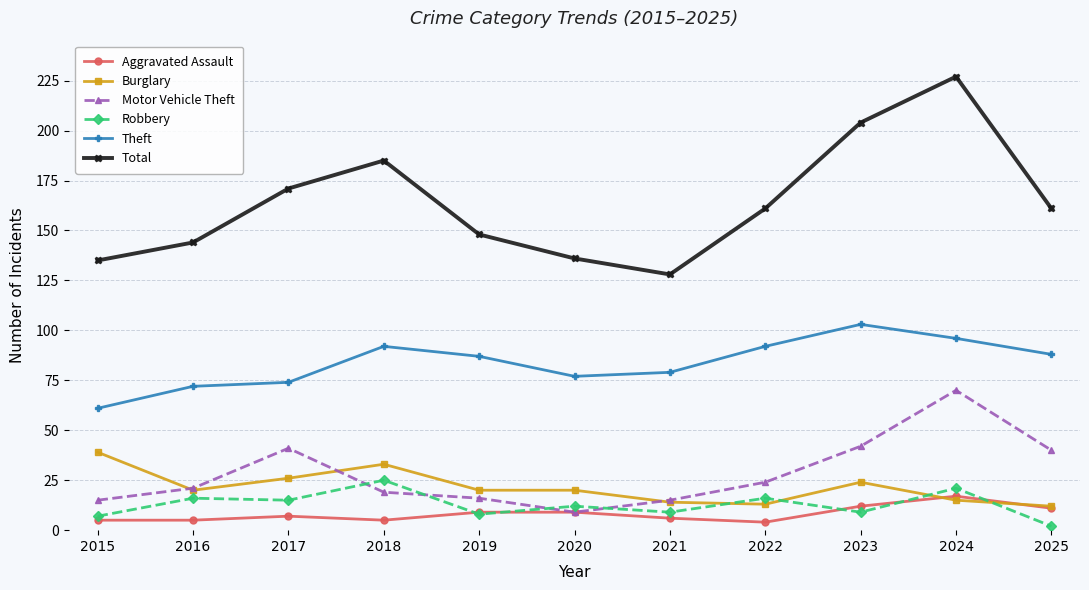

Is the value of Motor Vehicle Theft at 2025 greater than the value of Theft at 2016?

No